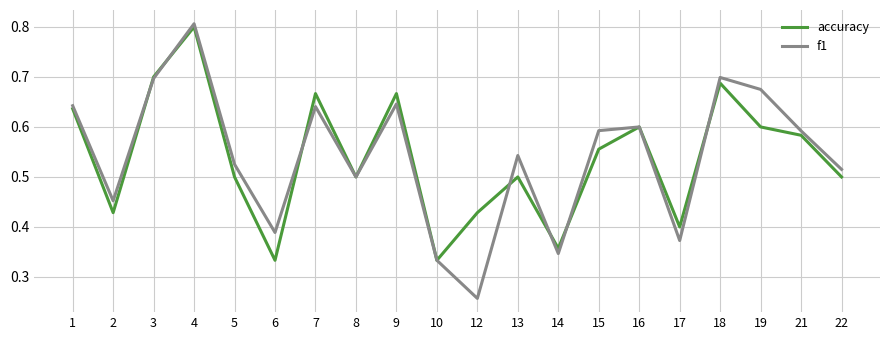

What is the sum of the accuracy values at 2 and 4?

1.2